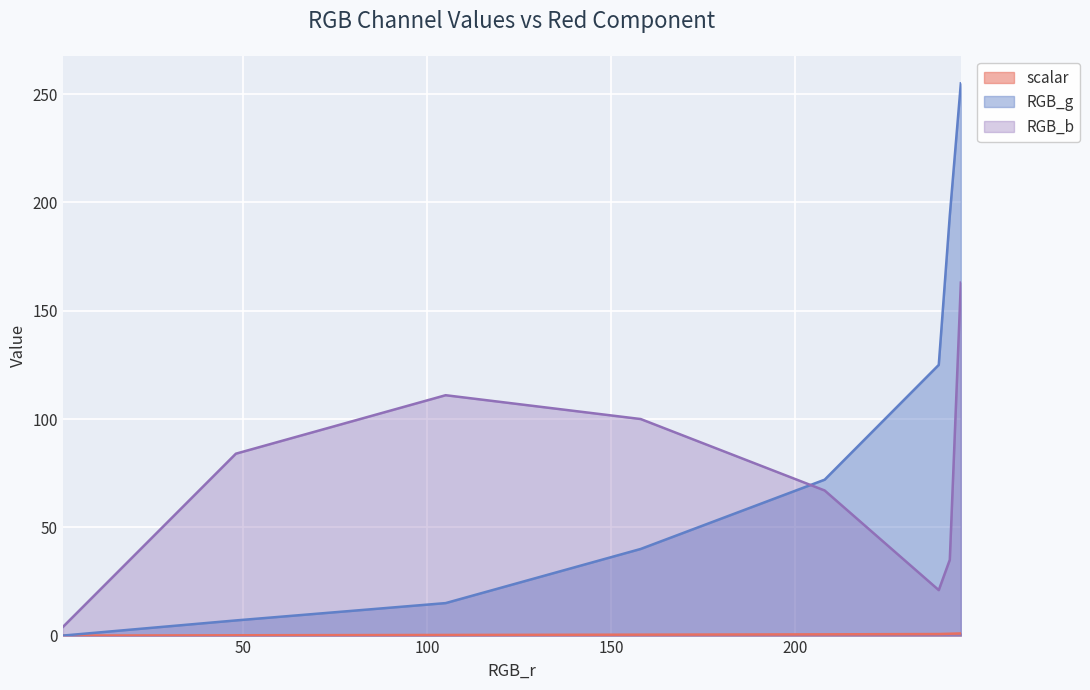

At which label is scalar closest to 0?

1